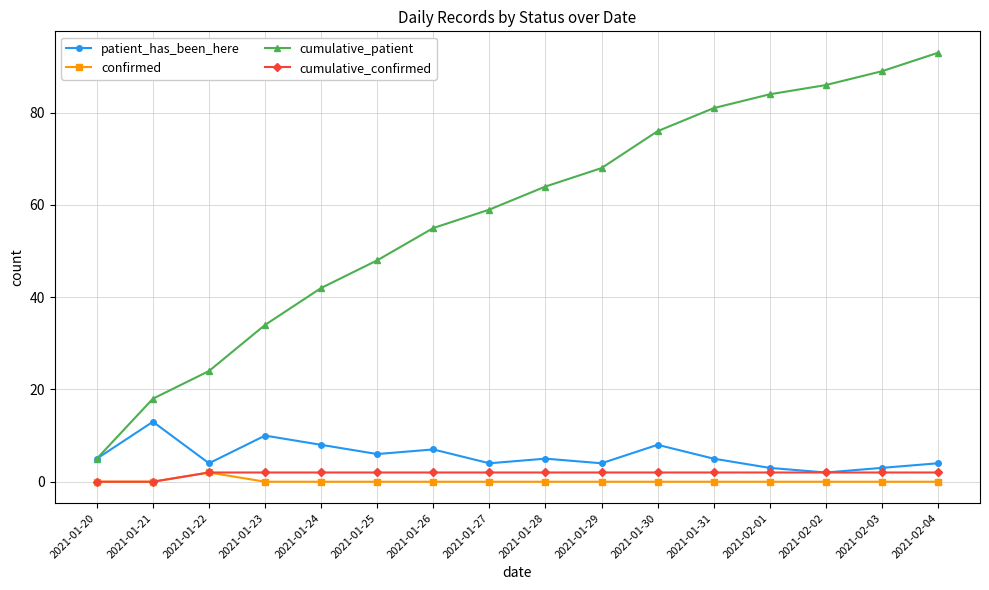

Which label corresponds to the largest value in the chart?

2021-02-04